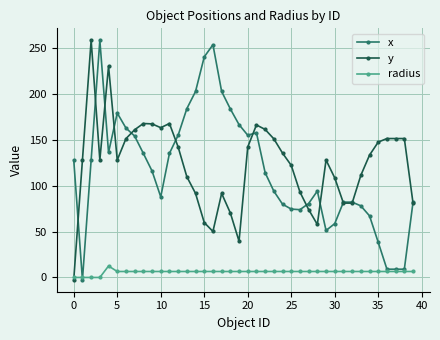

Count the number of categories in the chart.

40